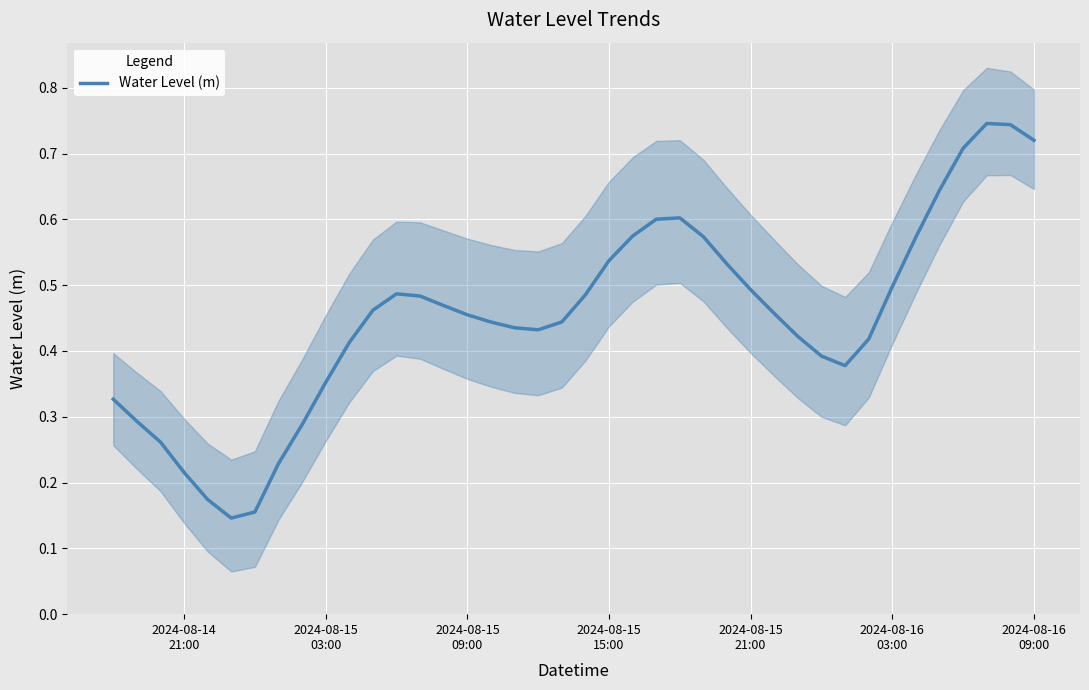

The value at 11 is 0.3. True or false?

False